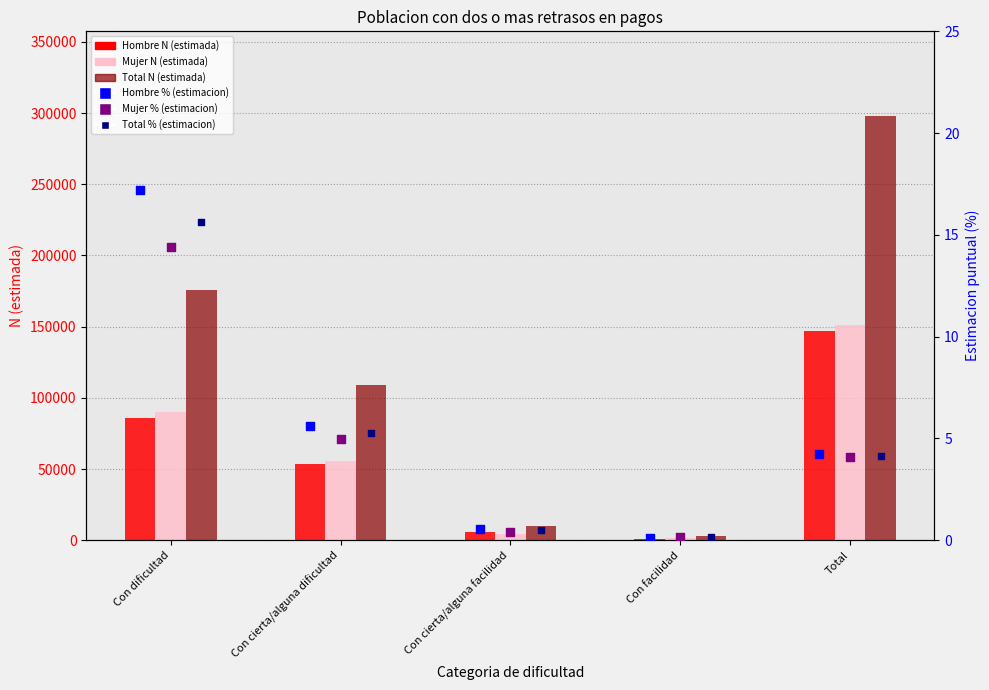

At which category is the sum across all series the highest?

Total